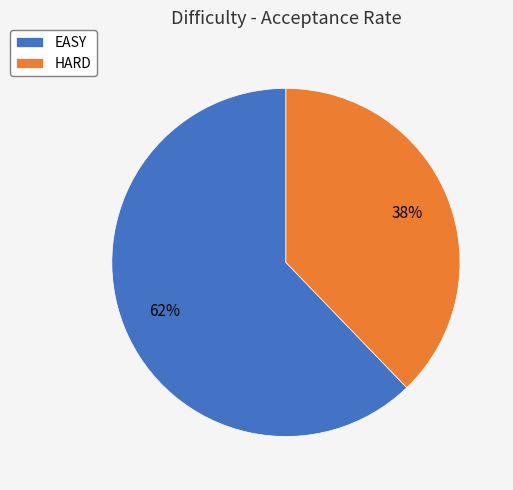

What is the largest slice in the pie chart?

EASY